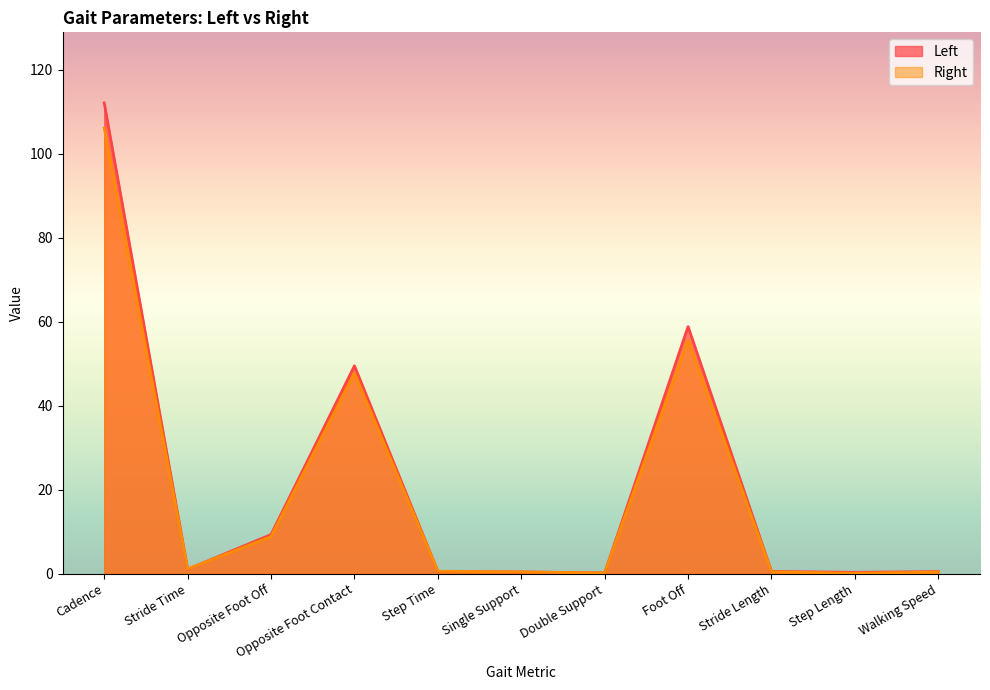

Reading left to right, transcribe all the data shown in this chart.

Left: 112.1	1.1	9.3	49.5	0.5	0.4	0.2	58.9	0.6	0.3	0.5
Right: 106.2	1.1	8.8	47.8	0.6	0.4	0.2	55.8	0.5	0.1	0.4